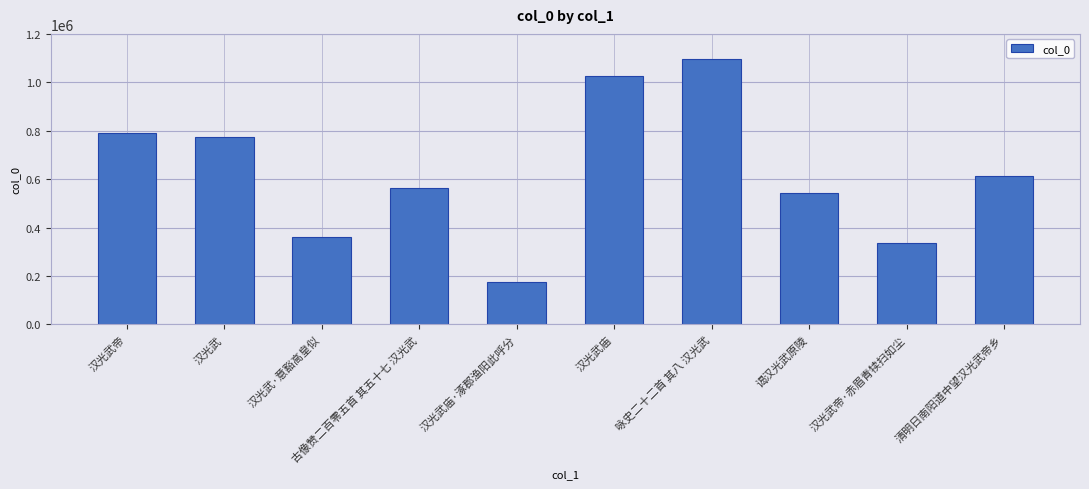

Read the value at 汉光武帝, to the nearest 10.

791040